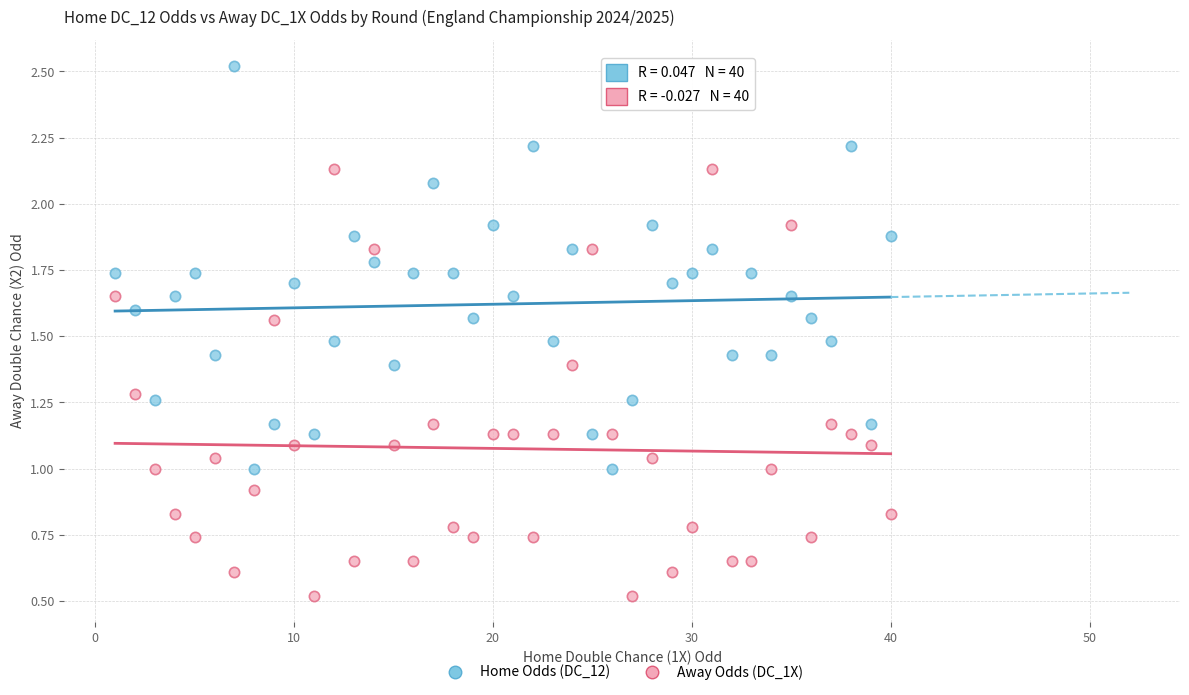

Which series reaches the maximum Y coordinate?

Home Odds (DC_12)